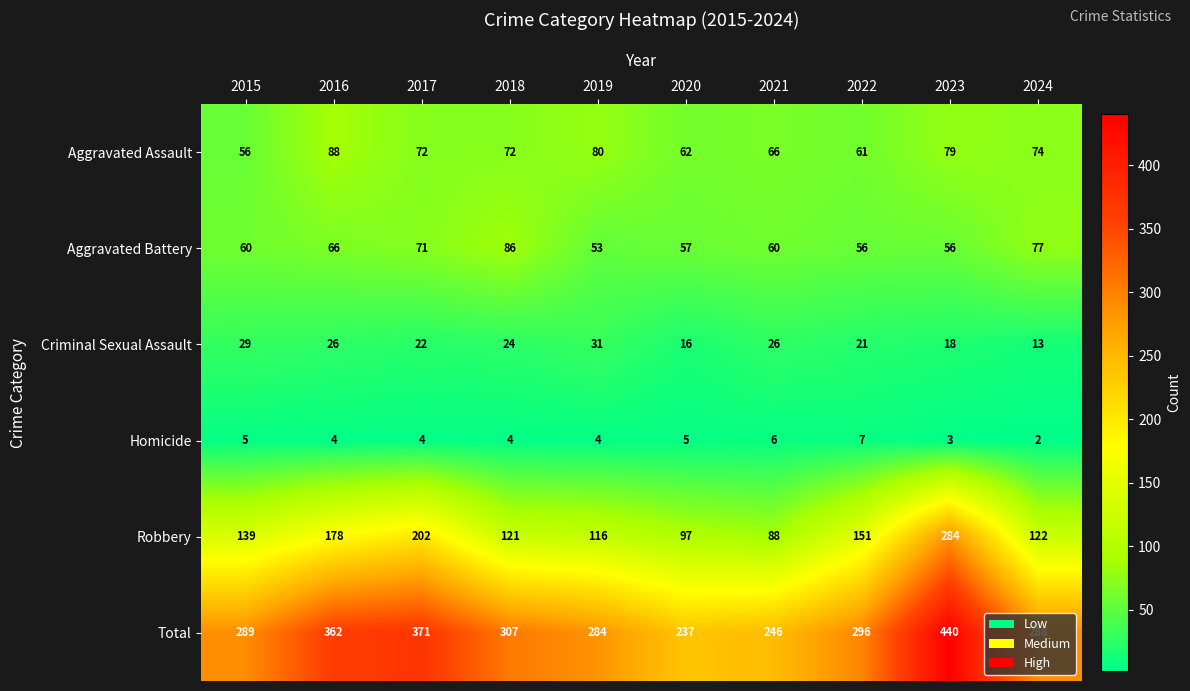

What is the maximum value for Criminal Sexual Assault?

31